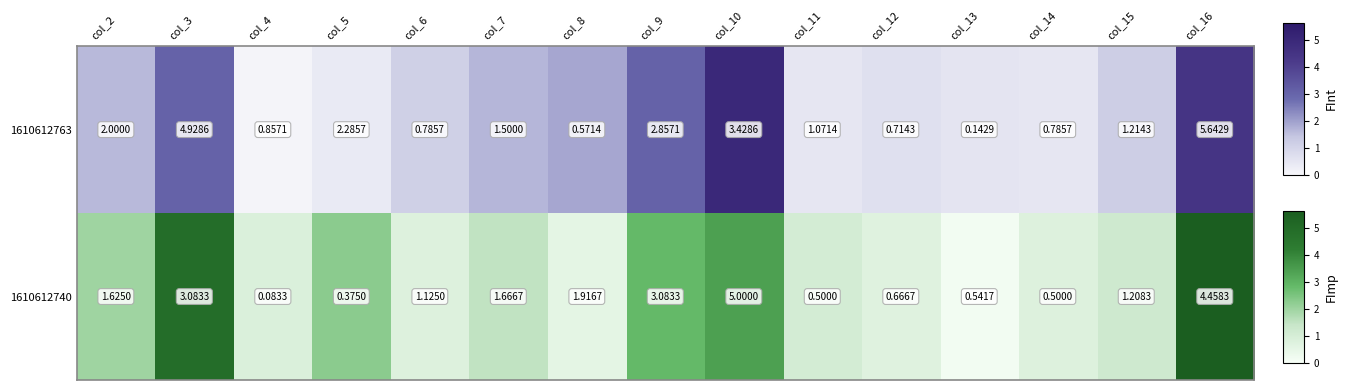

Read the value at col_15.

1.2